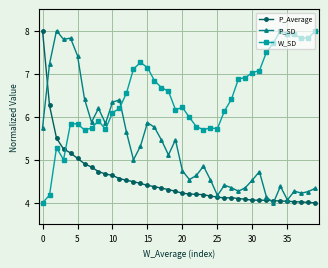

What are all the series names shown in the legend?

P_Average, P_SD, W_SD